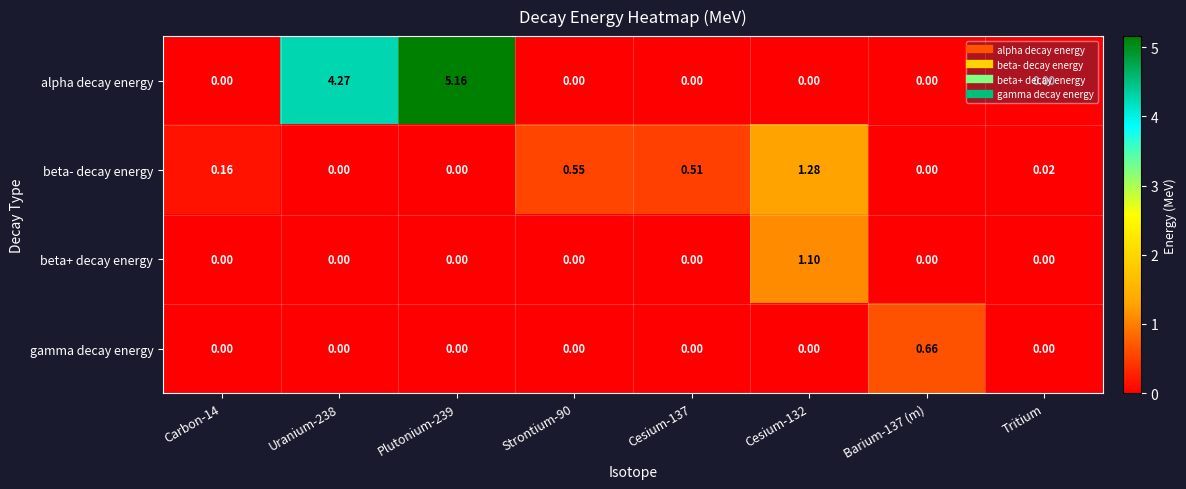

How many categories are shown in the chart?

8